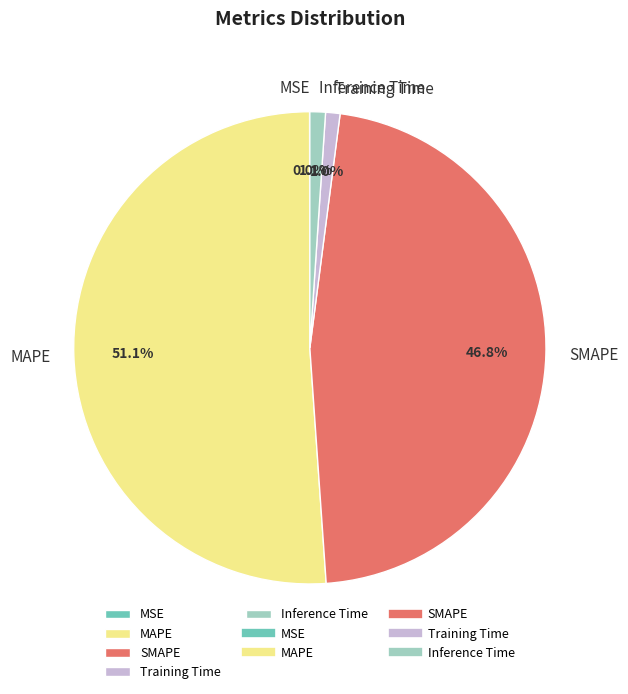

What is the largest slice in the pie chart?

MAPE